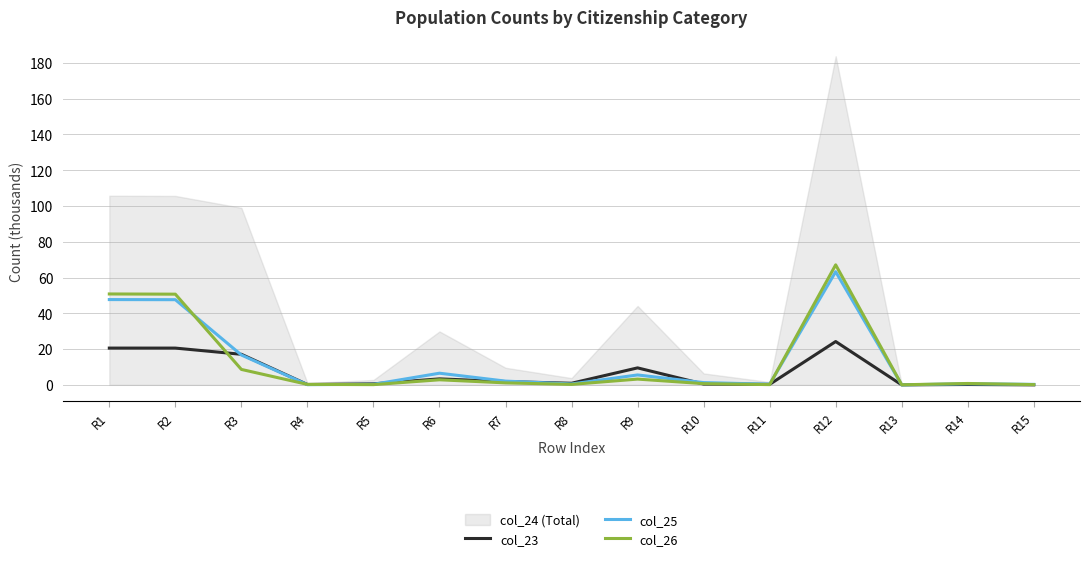

What is the total value across all series at R1?

119.0